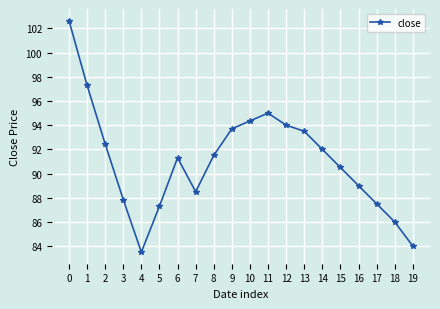

What is the minimum value shown in the chart?

83.5